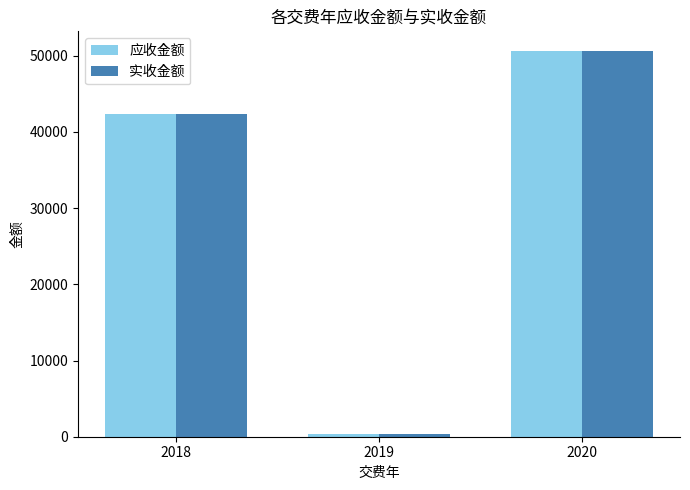

Rank the categories by 实收金额 value from highest to lowest.

2020, 2018, 2019